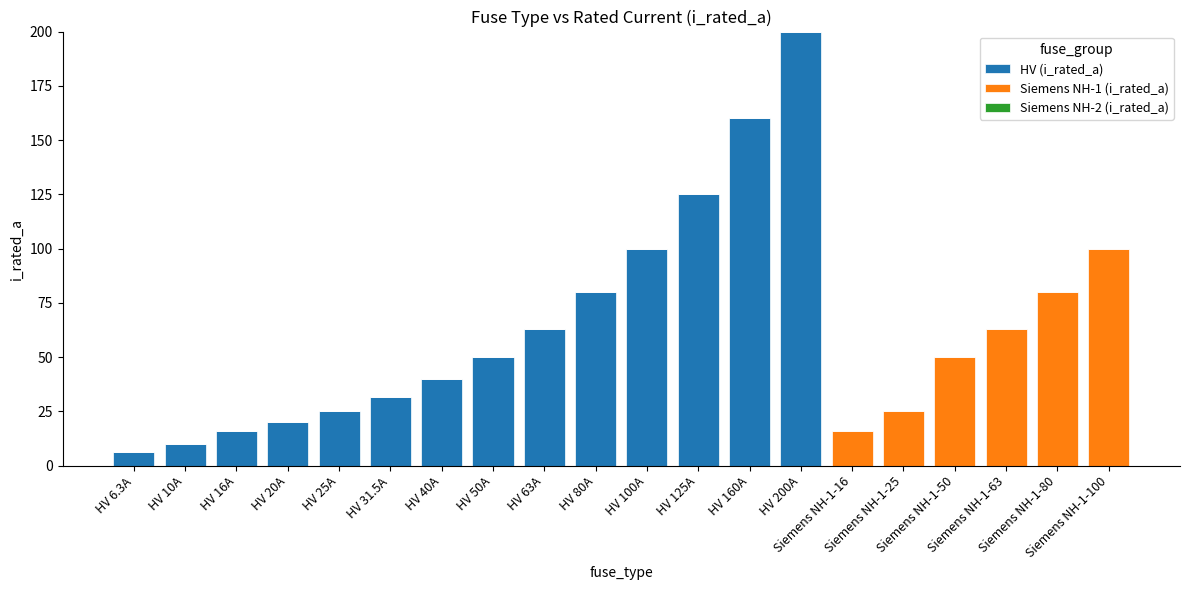

Does the chart contain stacked bars?

Yes